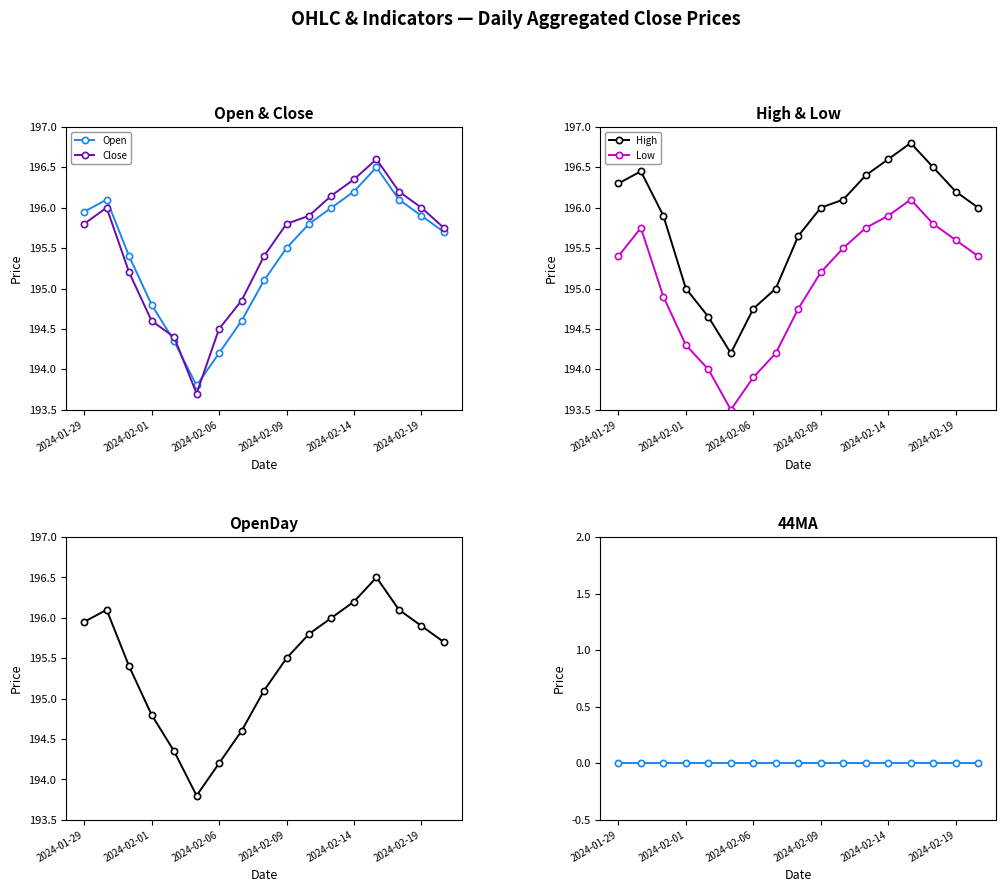

In Open, how many points are lower than both neighbors (excluding endpoints)?

1